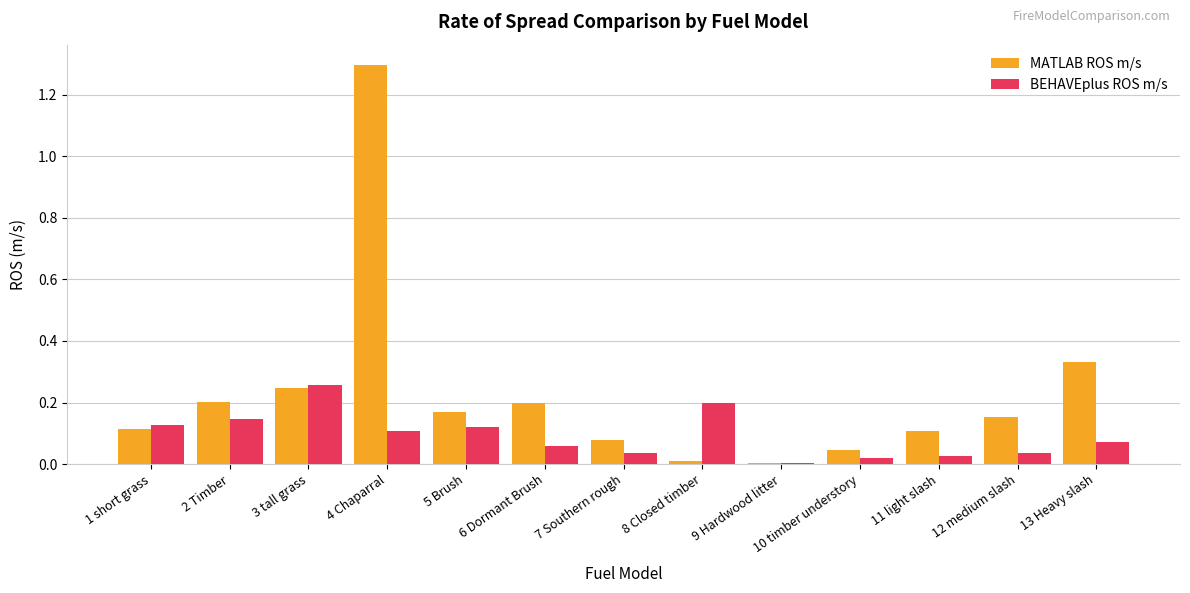

What is the sum of all BEHAVEplus ROS m/s values?

1.2